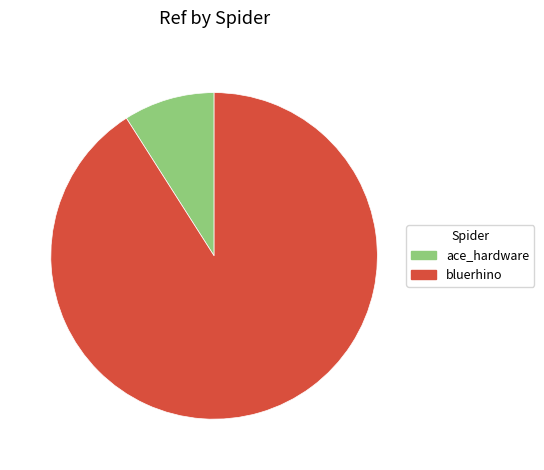

How many segments does this pie chart have?

2